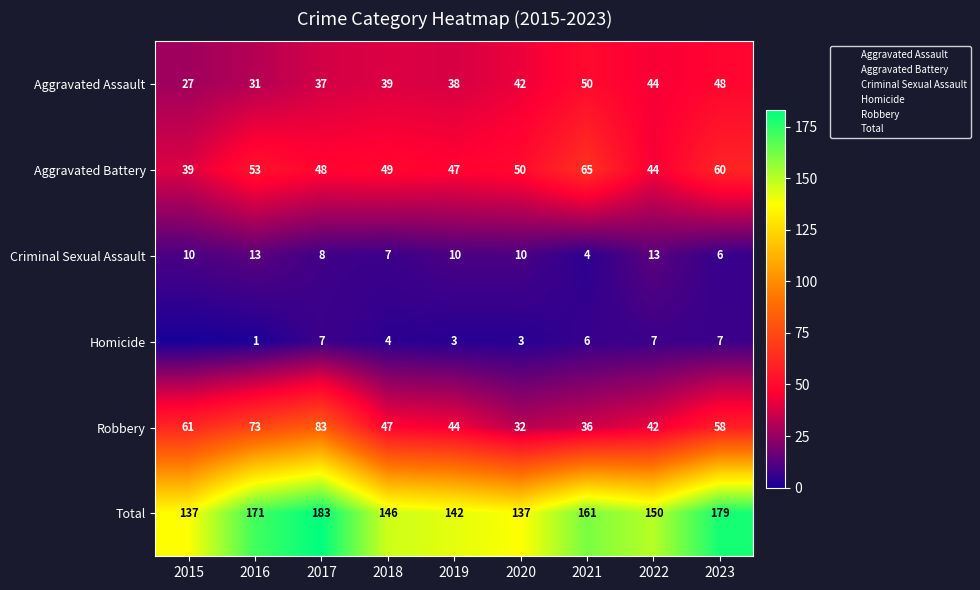

True or false: Robbery has a value of 42 at 2022.

True